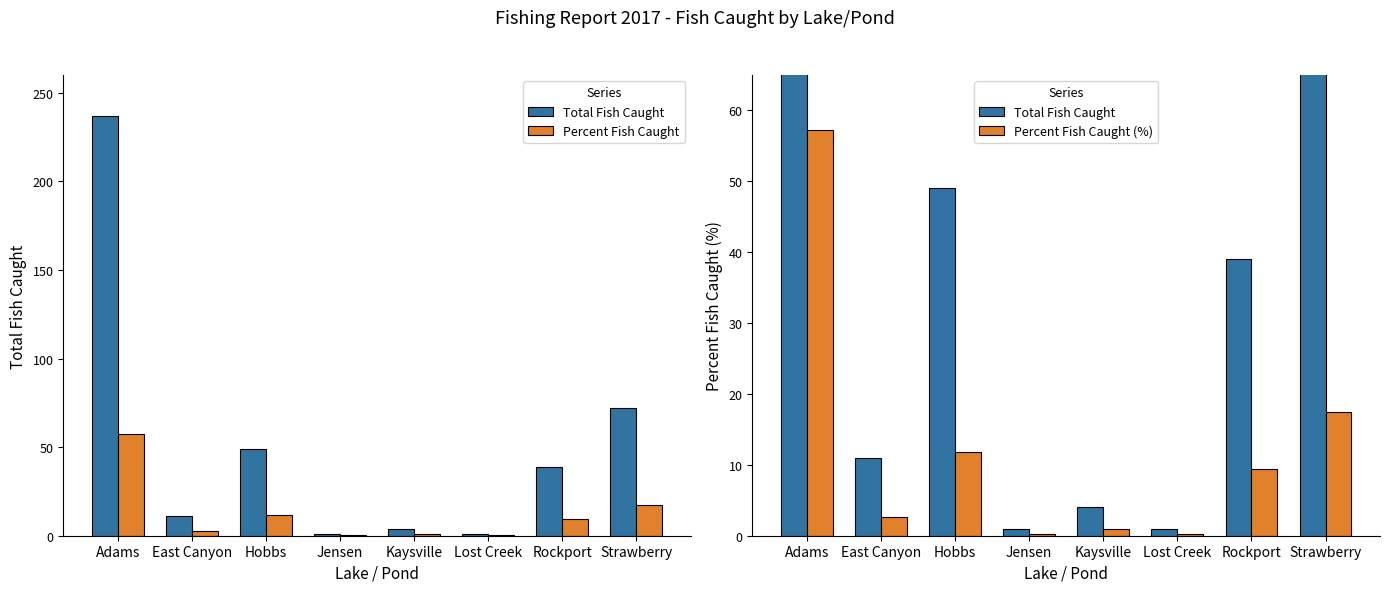

What is the highest value of the Percent Fish Caught (%) series?

57.2